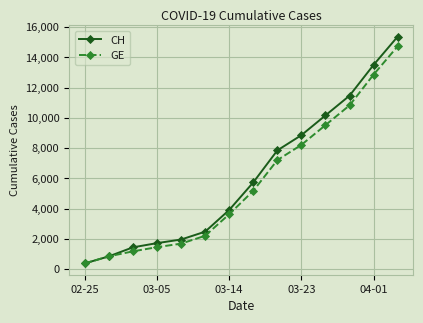

Which series has the widest spread of values?

CH